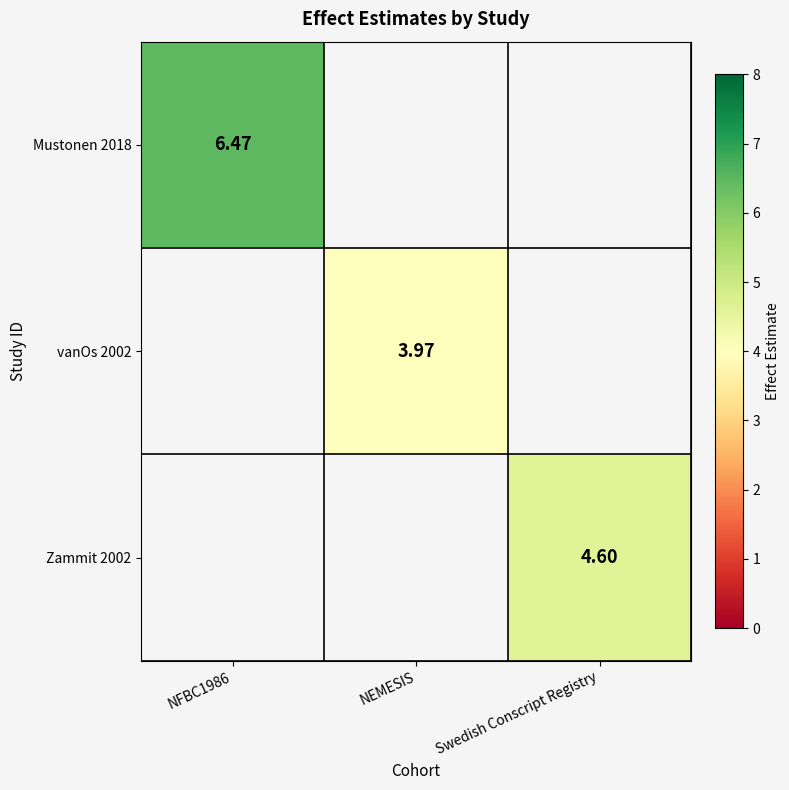

At NFBC1986, list the series in order from largest to smallest.

Mustonen 2018, vanOs 2002, Zammit 2002